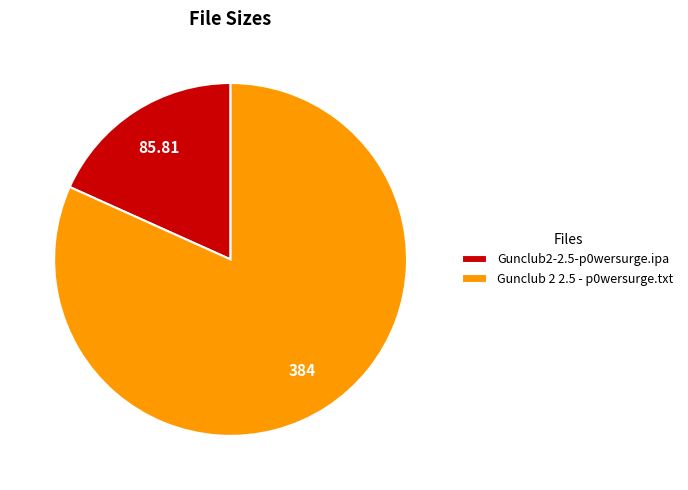

What is the largest slice in the pie chart?

Gunclub 2 2.5 - p0wersurge.txt